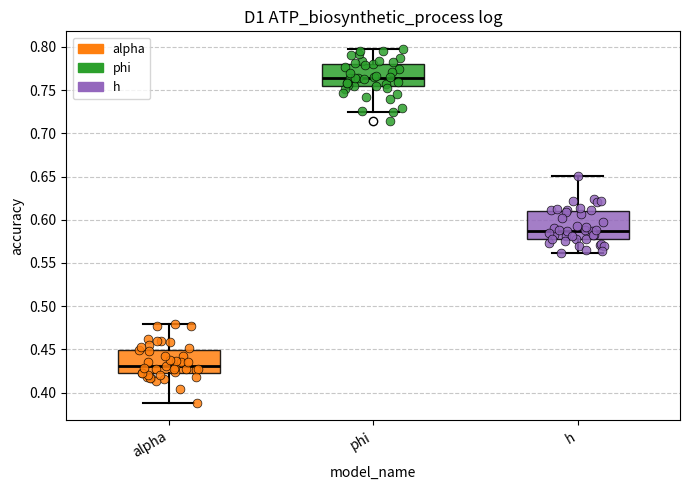

Where does the lower whisker of the box for alpha end on the y-axis? The values are not printed on the chart, so give them approximately, as read against the axis.

0.390